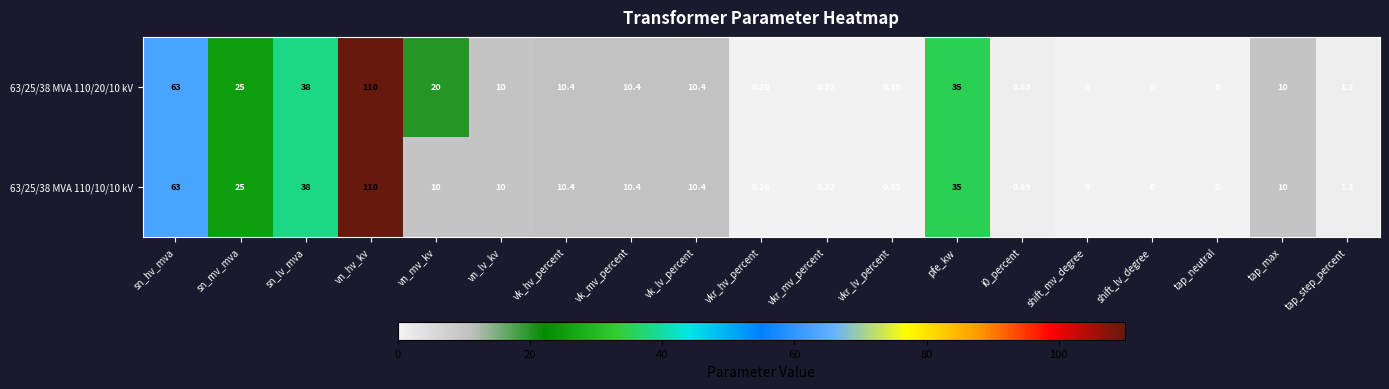

Is the value of 63/25/38 MVA 110/10/10 kV at i0_percent greater than the value of 63/25/38 MVA 110/20/10 kV at vn_hv_kv?

No